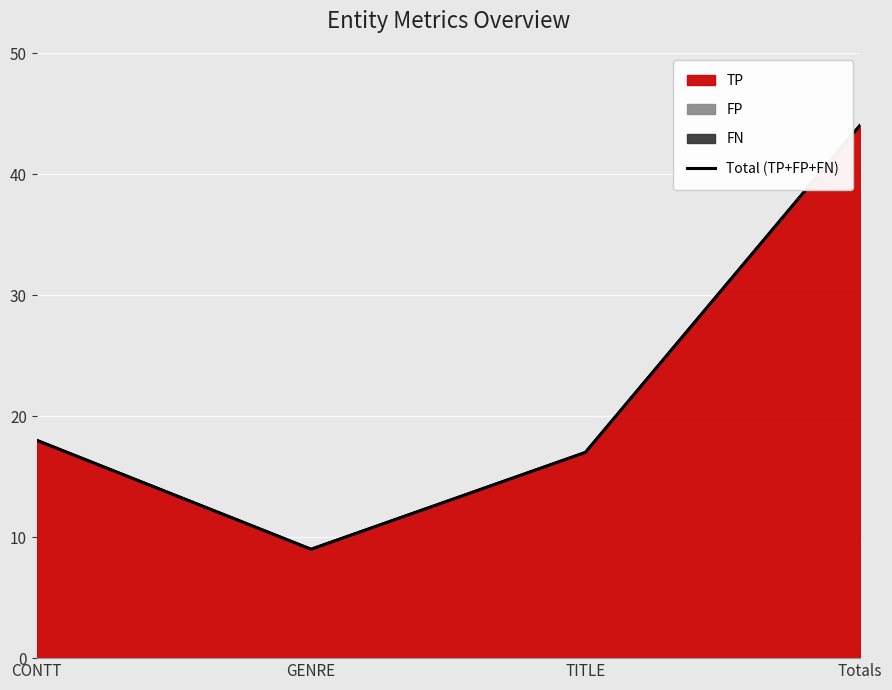

What is the approximate value at CONTT?

18